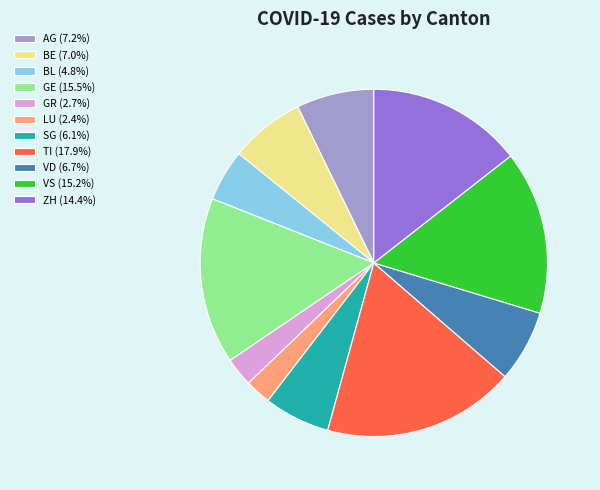

Is the sum of VS (15.2%) and GE (15.5%) greater than half?

No